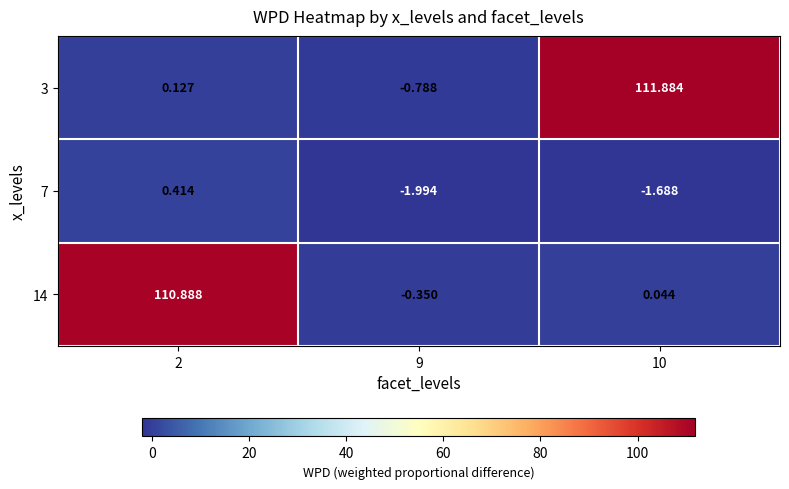

Is the value of 7 at 2 greater than the value of 14 at 9?

Yes